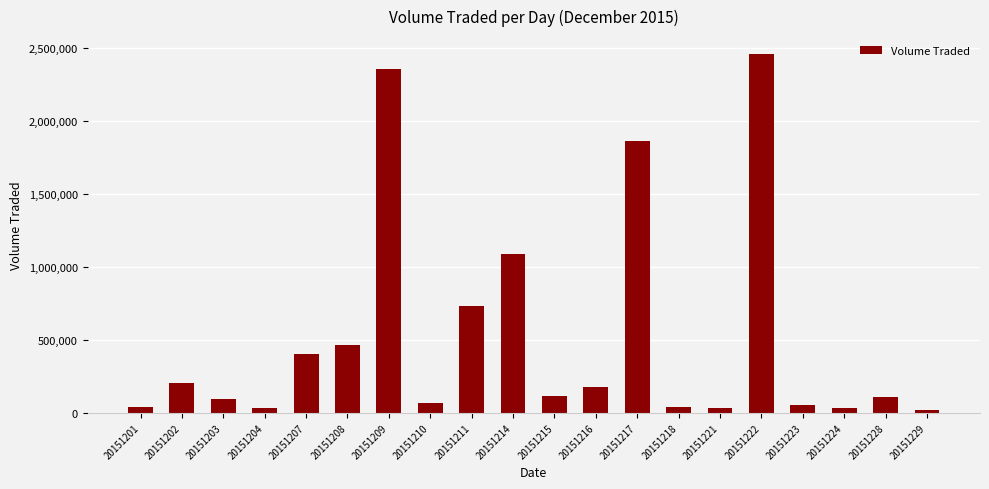

What is the value of the 12th bar from the left?

176100